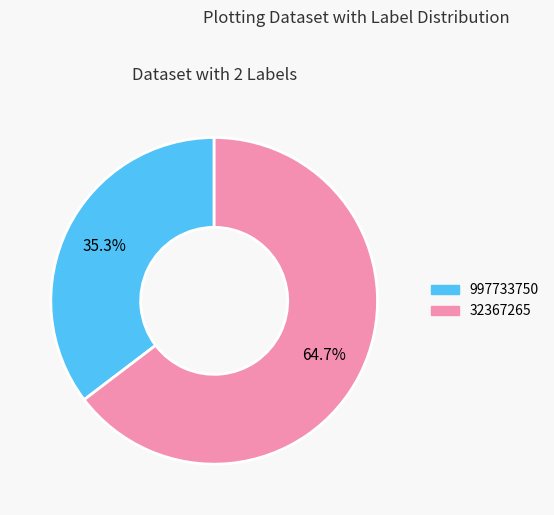

The 997733750 slice represents 35% of the pie. True or false?

True